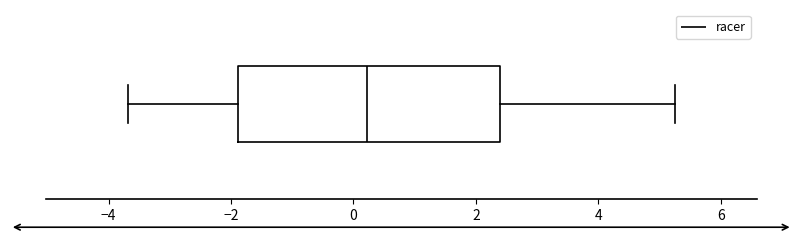

Transcribe this box plot: give where the median line is, the range the box spans, and where the two whiskers end, as read against the x-axis. The values are not printed on the chart, so give them approximately, as read against the axis.

median 0.2, box -1.8 to 2.4, whiskers -3.6 to 5.2